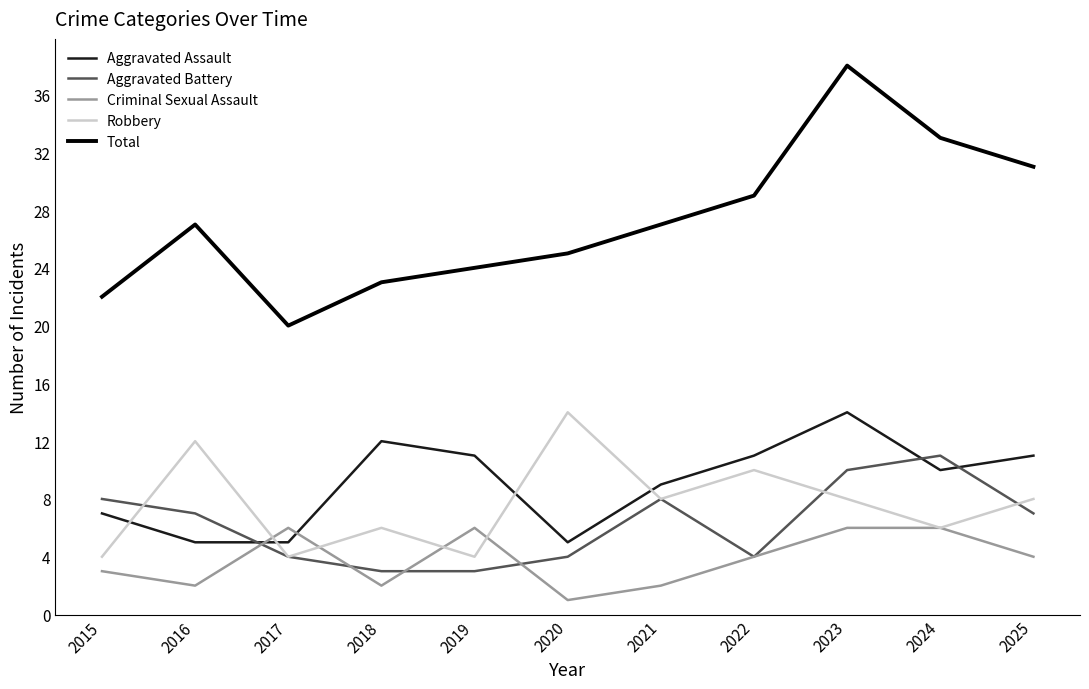

Count the number of categories in the chart.

11